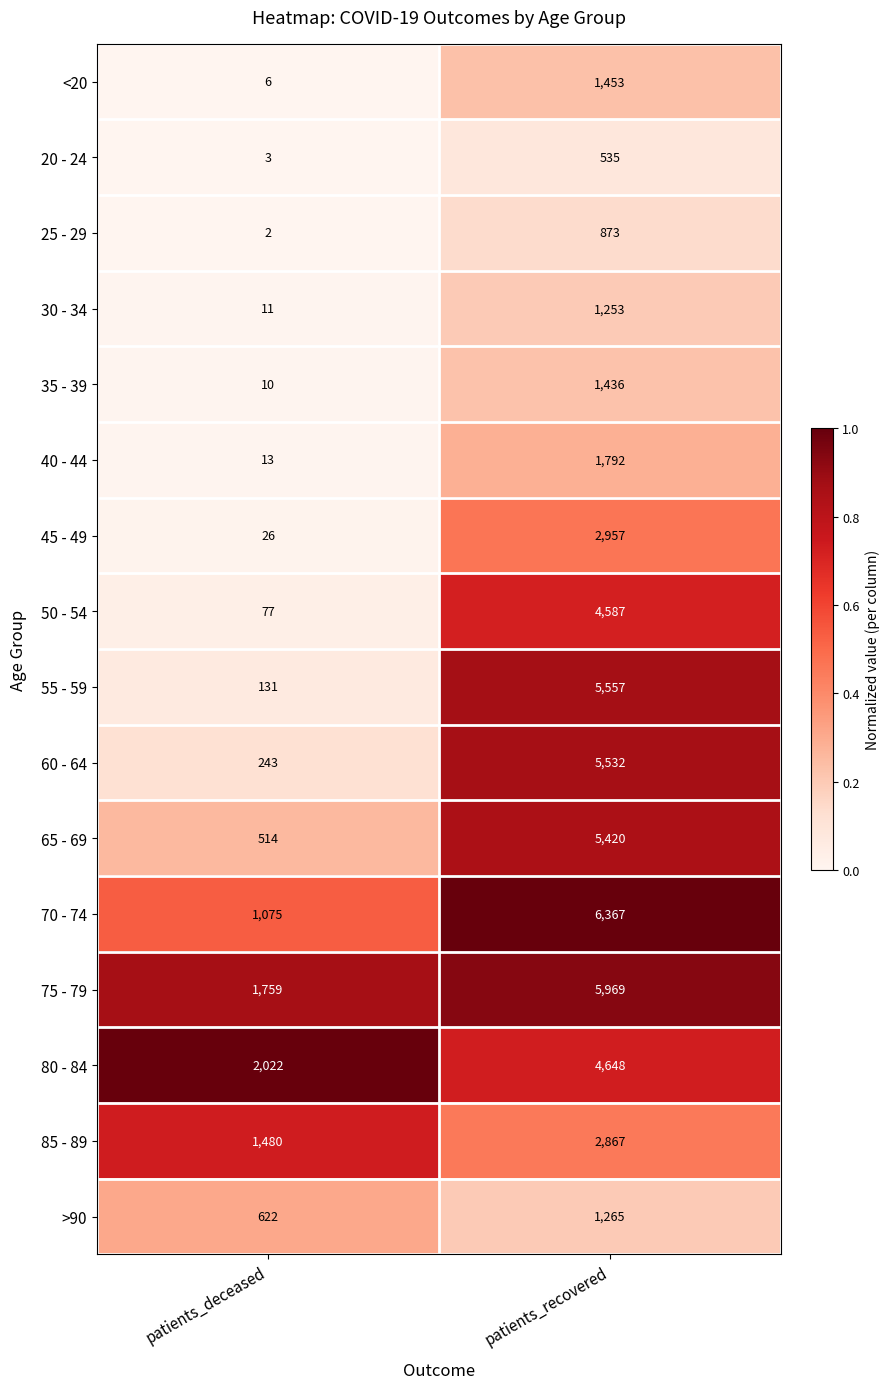

Count the number of data series in this chart.

16